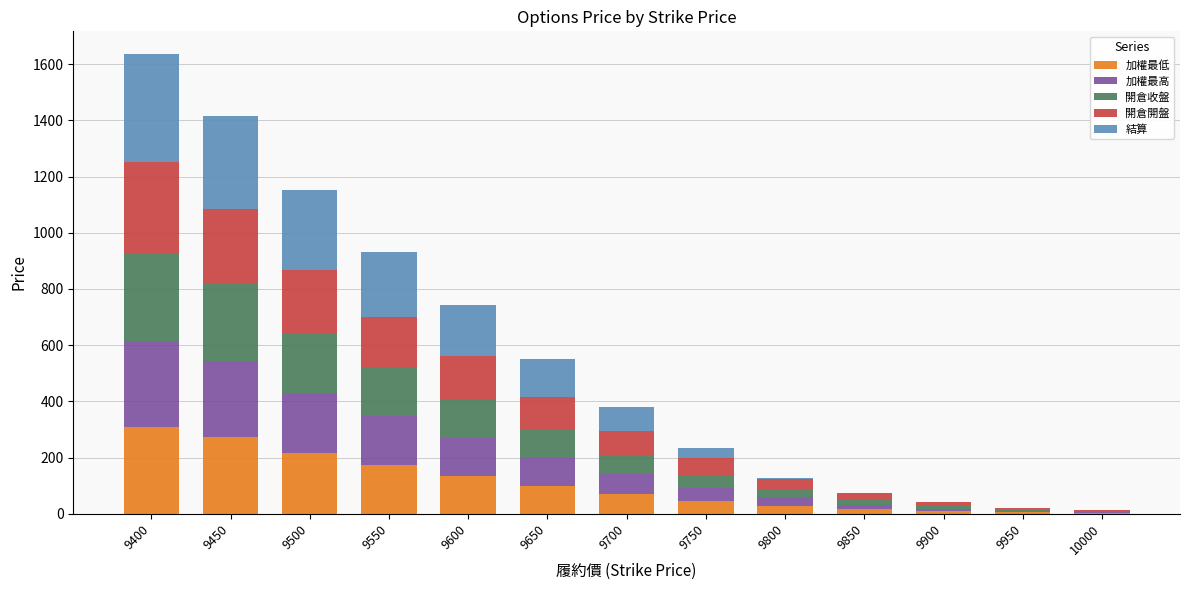

What is the maximum value for 加權最低?

308.0